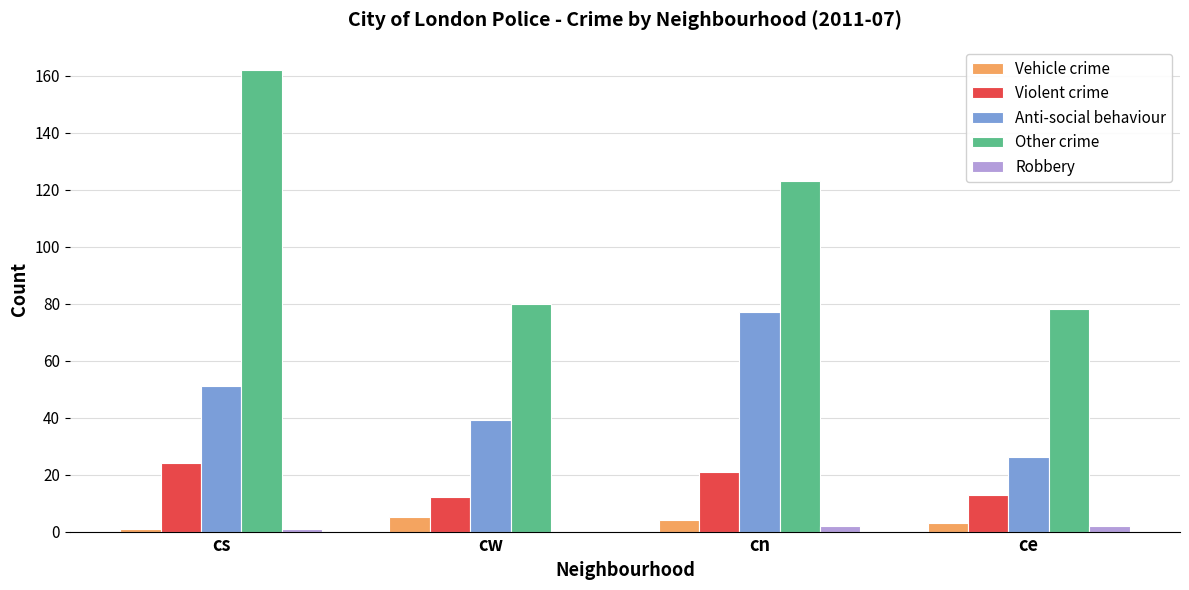

Which series has the widest spread of values?

Other crime